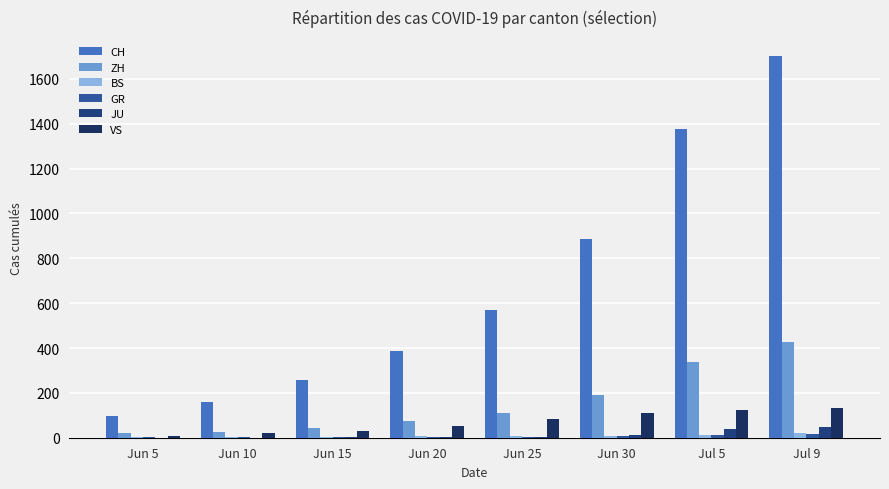

Which series has the largest range (max minus min)?

CH